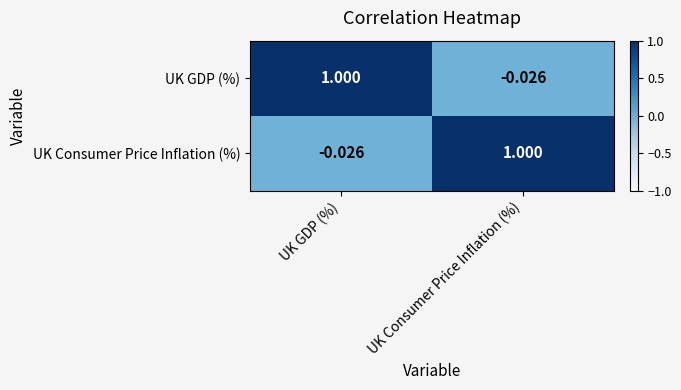

Which category has the lowest value in the UK GDP (%) series?

UK Consumer Price Inflation (%)